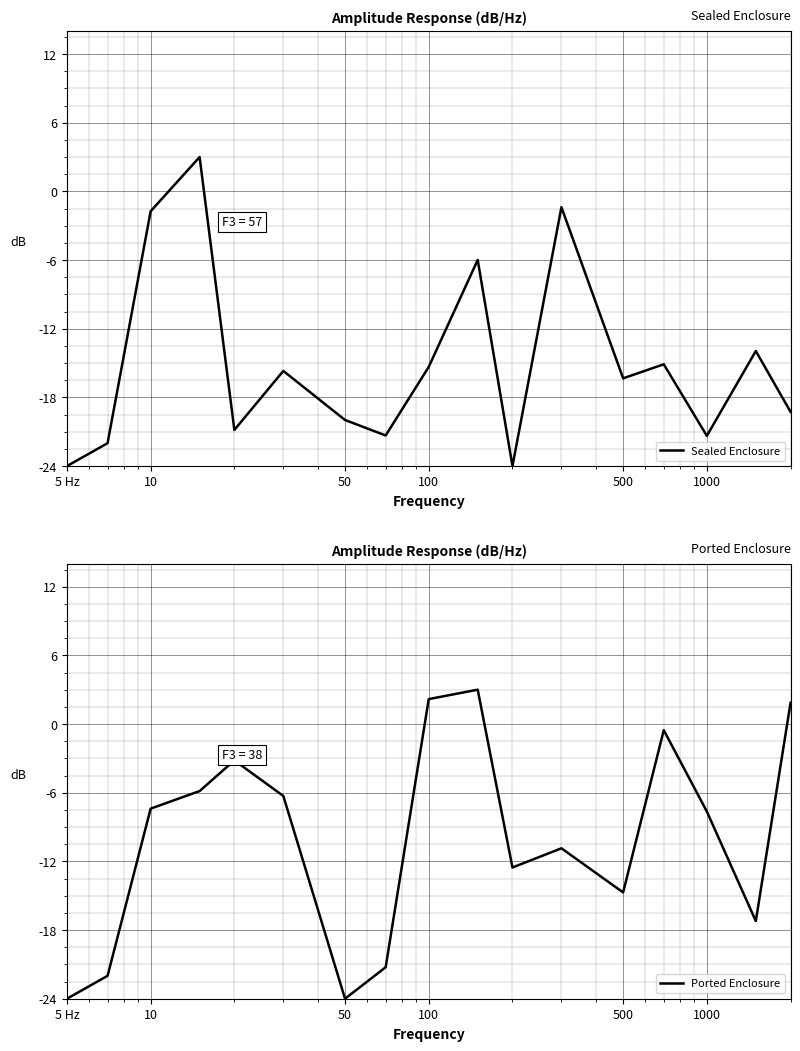

Reading right to left, transcribe all the data shown in this chart.

Sealed Enclosure: -19.3	-13.9	-21.4	-15.1	-16.3	-1.4	-24.0	-6.0	-15.3	-21.3	-20.0	-15.7	-20.8	3.0	-1.7	-22.0	-24.0
Ported Enclosure: 1.9	-17.2	-7.6	-0.5	-14.7	-10.9	-12.5	3.0	2.2	-21.2	-24.0	-6.3	-3.2	-5.9	-7.4	-22.0	-24.0